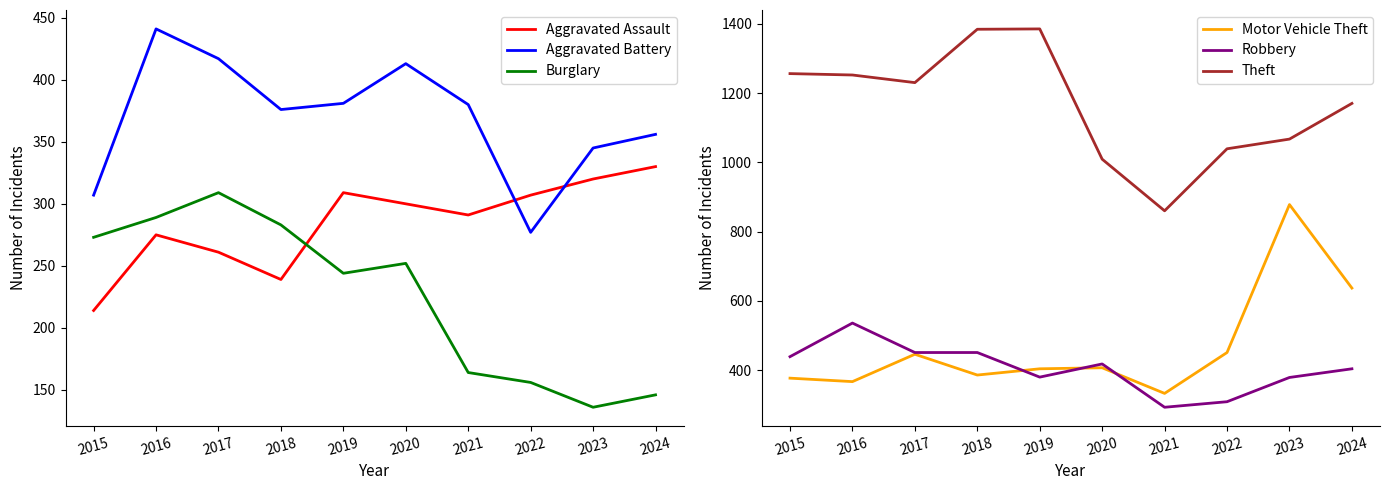

At which category is the sum across all series the highest?

2016